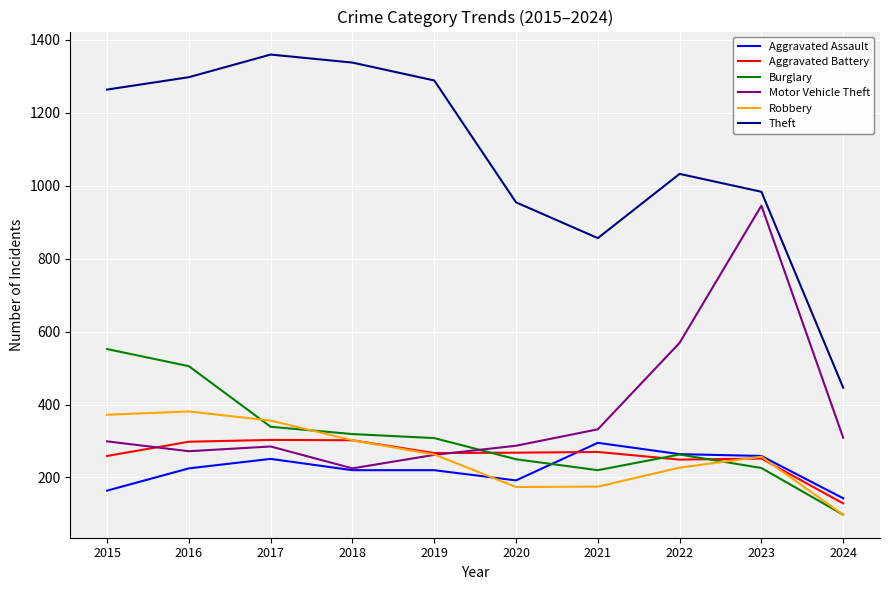

The value of Aggravated Assault at 2016 is 109. True or false?

False